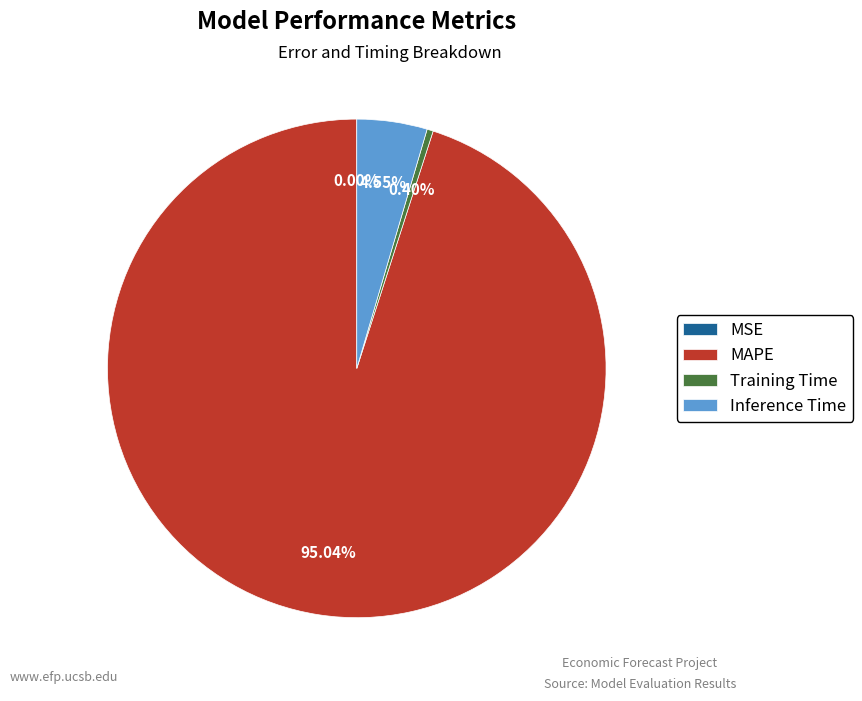

Does any single category account for the majority?

Yes